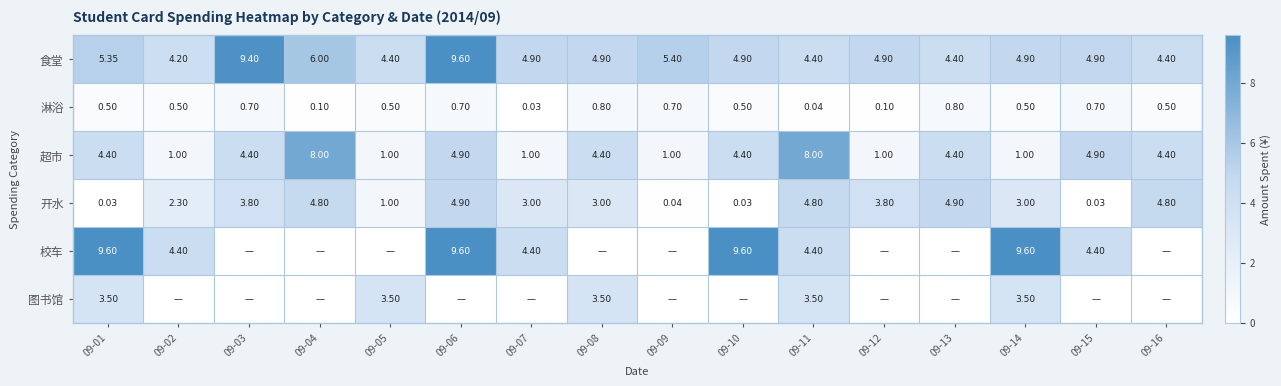

Count the number of data series in this chart.

6